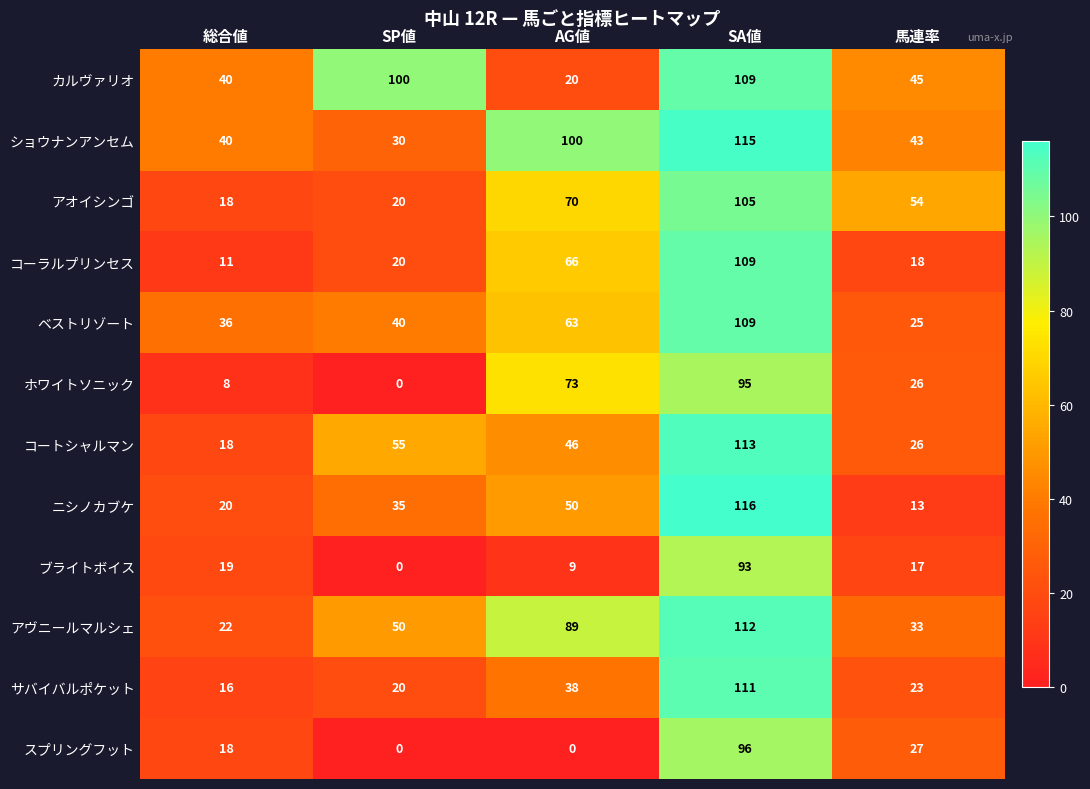

Is it true that コーラルプリンセス equals 5 at 総合値?

False